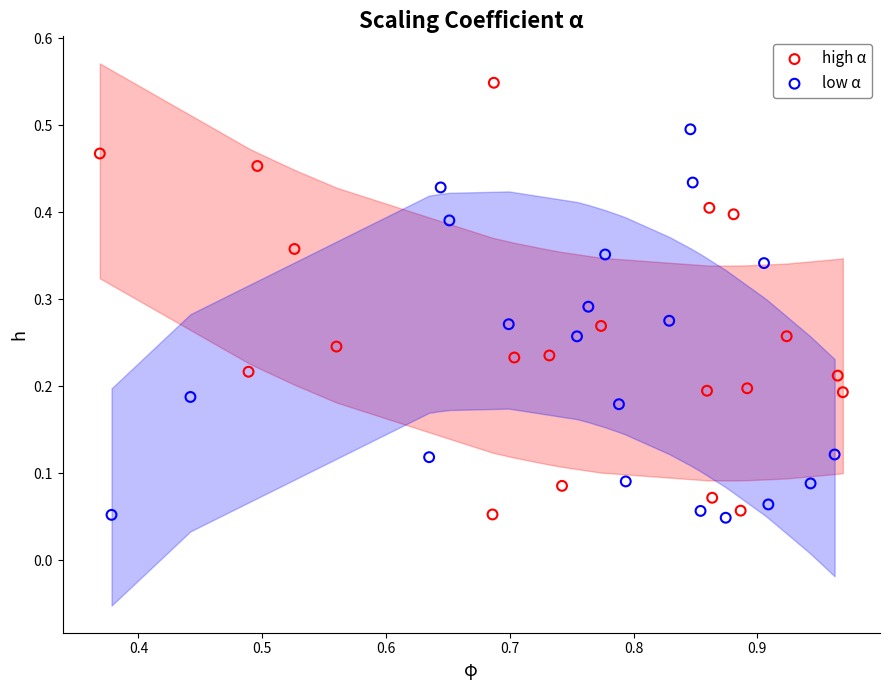

Which series reaches the maximum Y coordinate?

high α